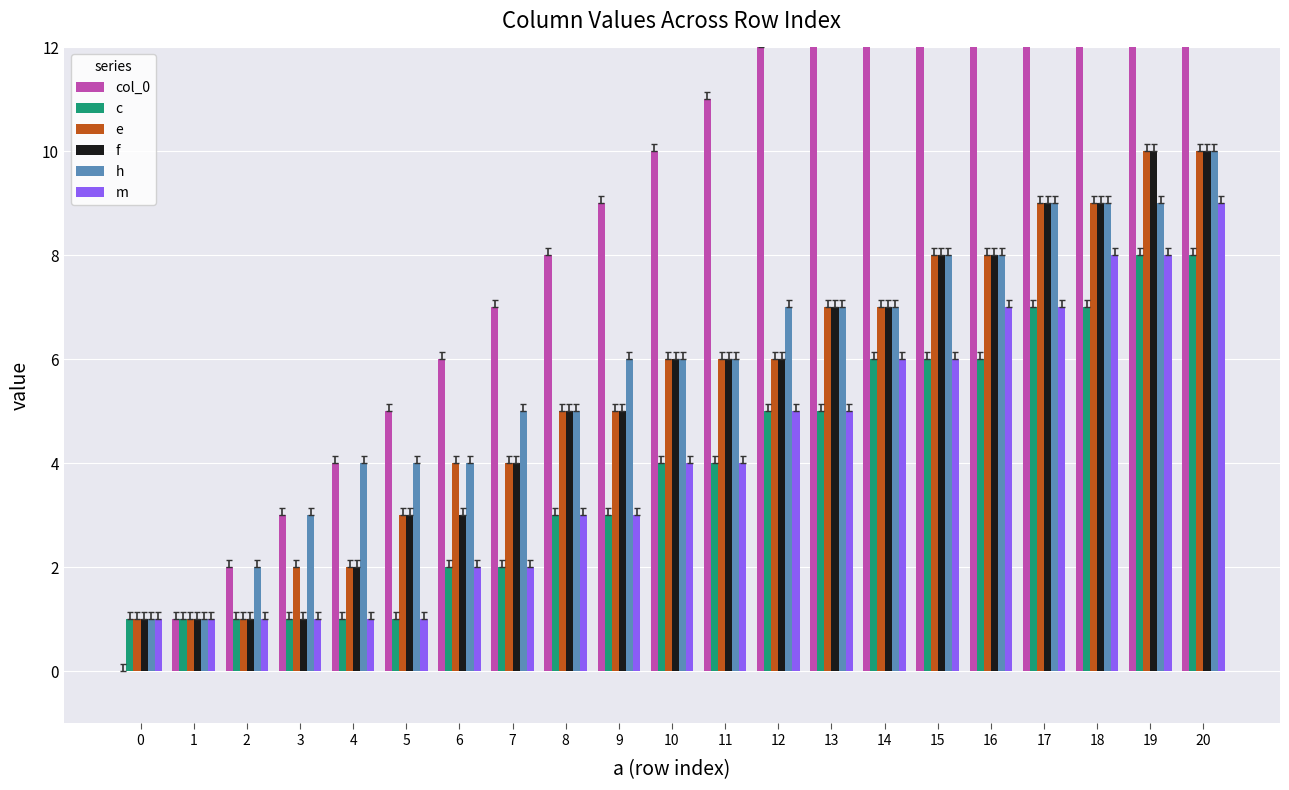

Reading left to right, transcribe all the data shown in this chart.

col_0: 0=0	1=1	2=2	3=3	4=4	5=5	6=6	7=7	8=8	9=9	10=10	11=11	12=12	13=13	14=14	15=15	16=16	17=17	18=18	19=19	20=20
c: 0=1	1=1	2=1	3=1	4=1	5=1	6=2	7=2	8=3	9=3	10=4	11=4	12=5	13=5	14=6	15=6	16=6	17=7	18=7	19=8	20=8
e: 0=1	1=1	2=1	3=2	4=2	5=3	6=4	7=4	8=5	9=5	10=6	11=6	12=6	13=7	14=7	15=8	16=8	17=9	18=9	19=10	20=10
f: 0=1	1=1	2=1	3=1	4=2	5=3	6=3	7=4	8=5	9=5	10=6	11=6	12=6	13=7	14=7	15=8	16=8	17=9	18=9	19=10	20=10
h: 0=1	1=1	2=2	3=3	4=4	5=4	6=4	7=5	8=5	9=6	10=6	11=6	12=7	13=7	14=7	15=8	16=8	17=9	18=9	19=9	20=10
m: 0=1	1=1	2=1	3=1	4=1	5=1	6=2	7=2	8=3	9=3	10=4	11=4	12=5	13=5	14=6	15=6	16=7	17=7	18=8	19=8	20=9